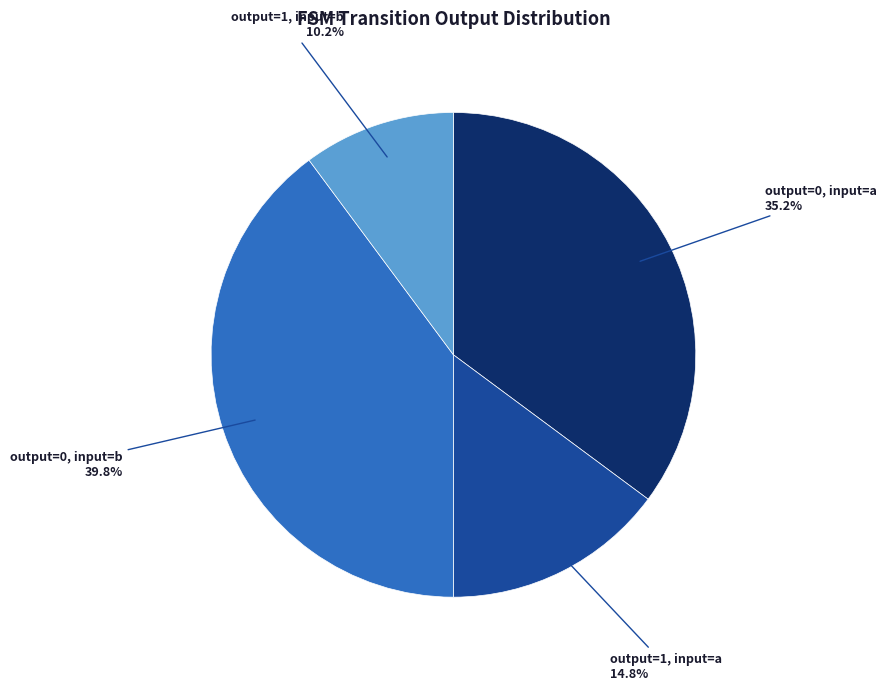

Is there any slice that represents more than half of the pie?

No